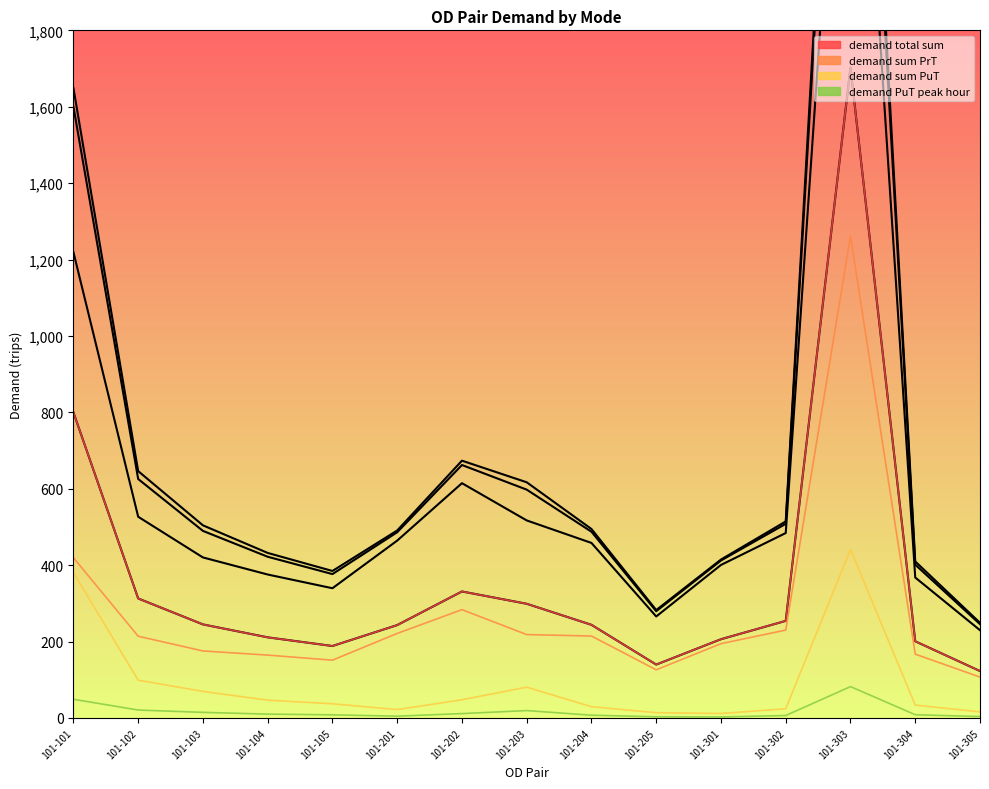

Which category has the highest value across all series?

101-303